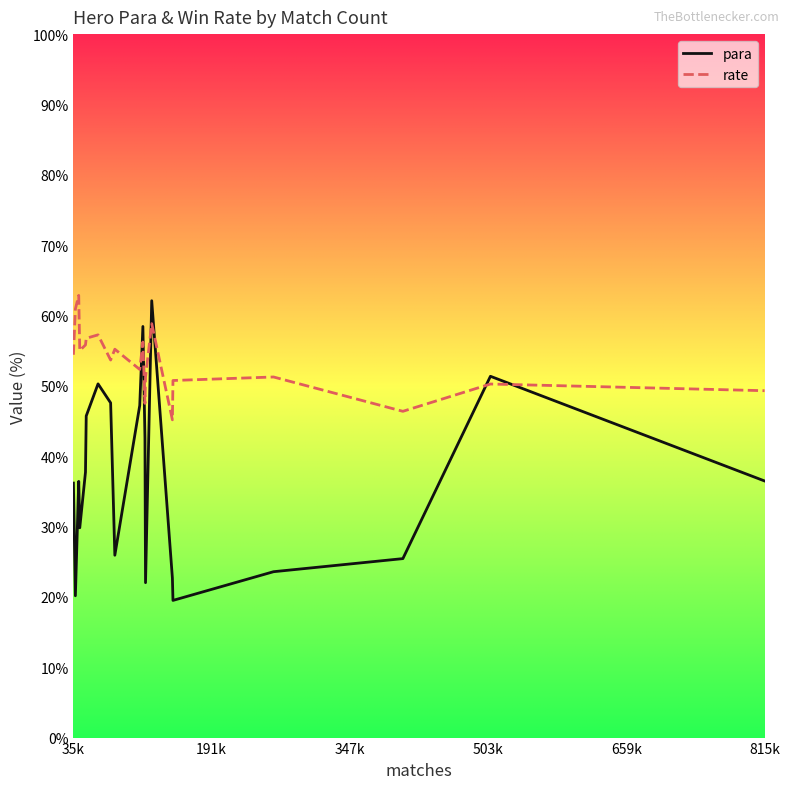

What is the maximum value shown in the chart?

62.9